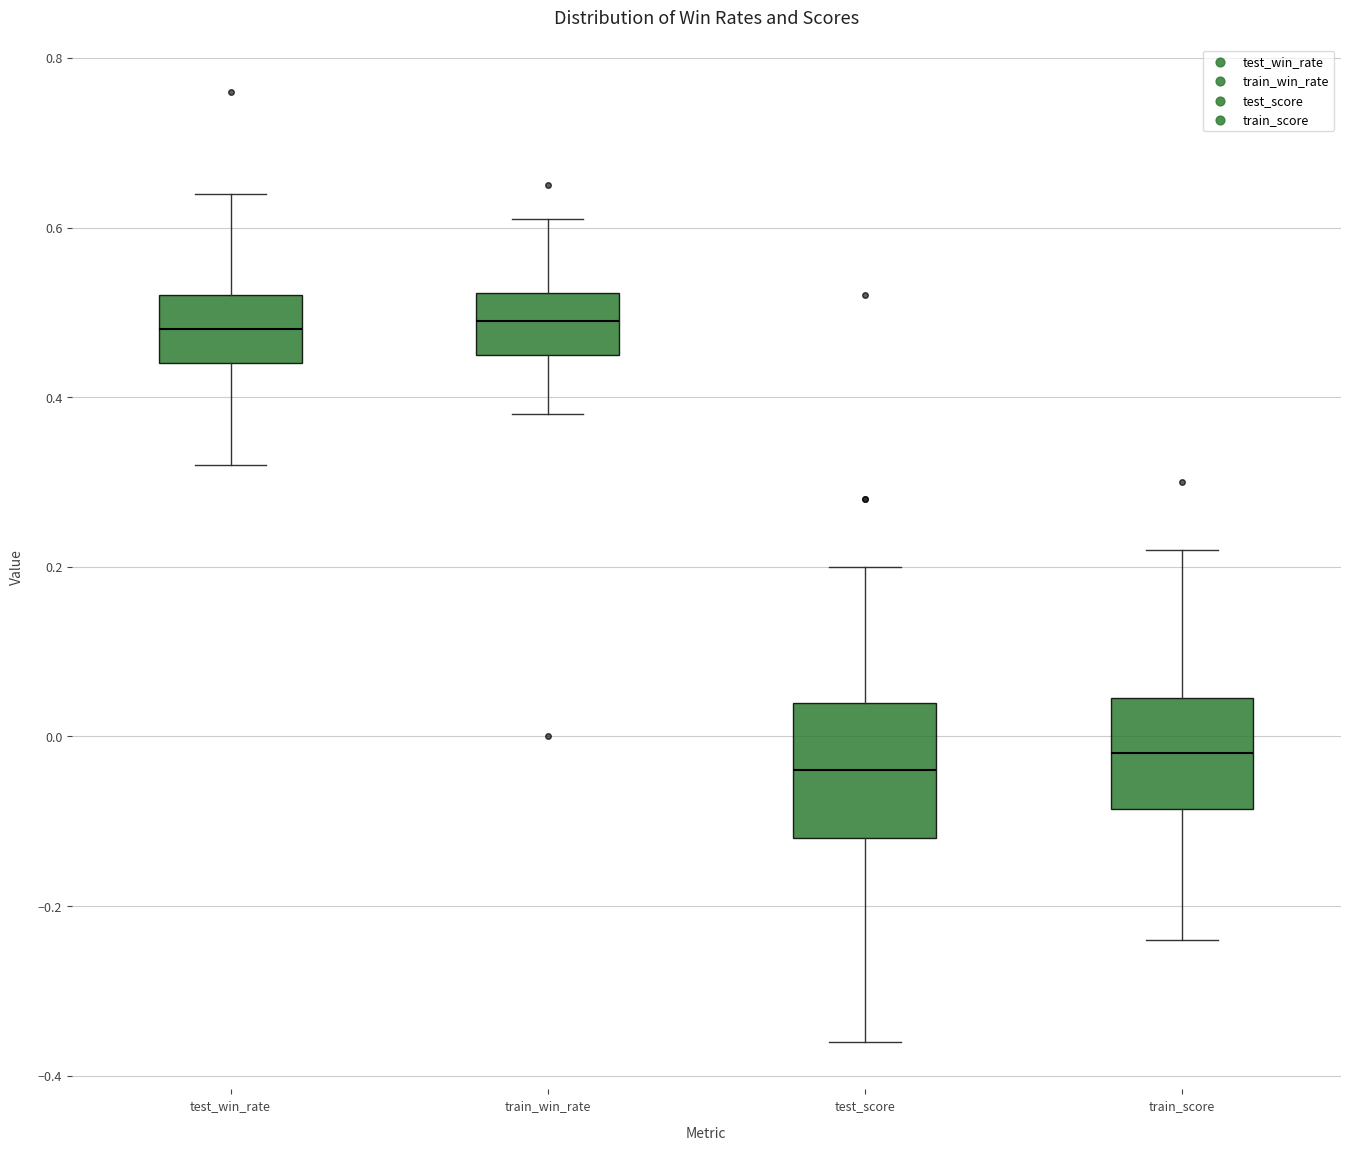

Reading left to right, transcribe this box plot: for each box, give where its median line is, the range the box spans, and where its two whiskers end, as read against the y-axis. The values are not printed on the chart, so give them approximately, as read against the axis.

test_win_rate: median 0.48, box 0.44 to 0.52, whiskers 0.32 to 0.64
train_win_rate: median 0.50, box 0.46 to 0.52, whiskers 0.38 to 0.62
test_score: median -0.04, box -0.12 to 0.04, whiskers -0.36 to 0.20
train_score: median -0.02, box -0.08 to 0.04, whiskers -0.24 to 0.22